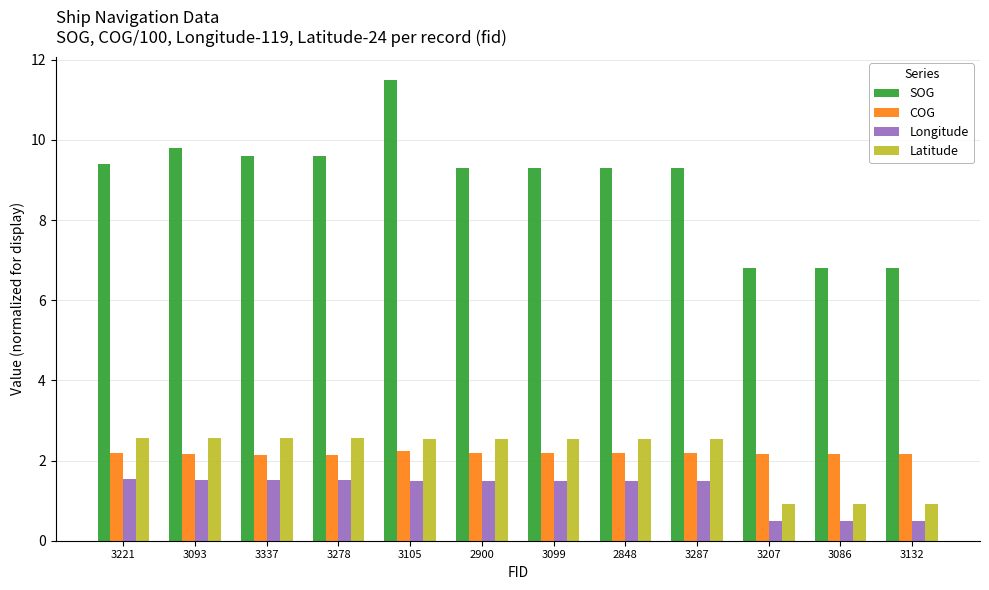

What is the lowest value of the COG series?

2.1